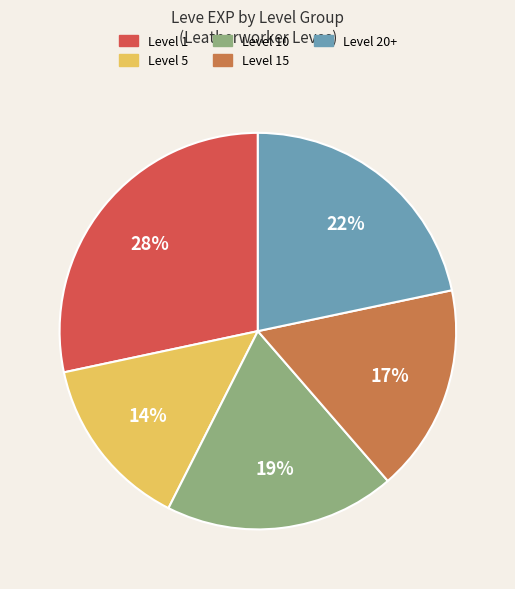

Is there any slice that represents more than half of the pie?

No